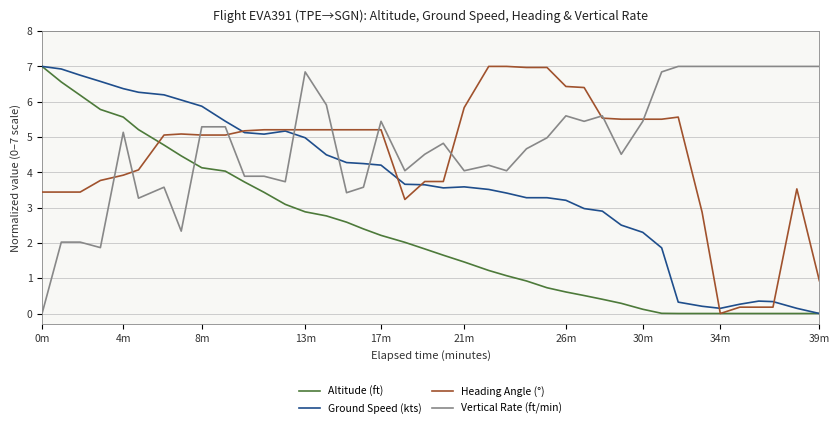

Which series has the largest total across all categories?

Vertical Rate (ft/min)